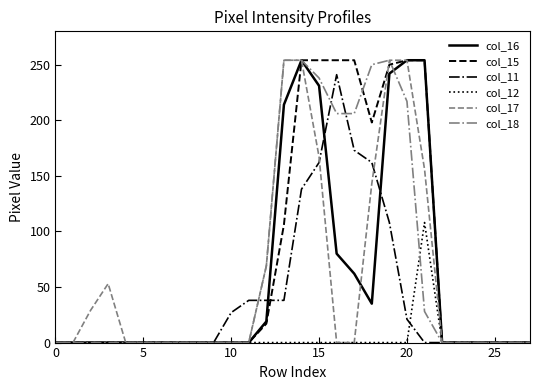

What is the greatest value displayed?

254